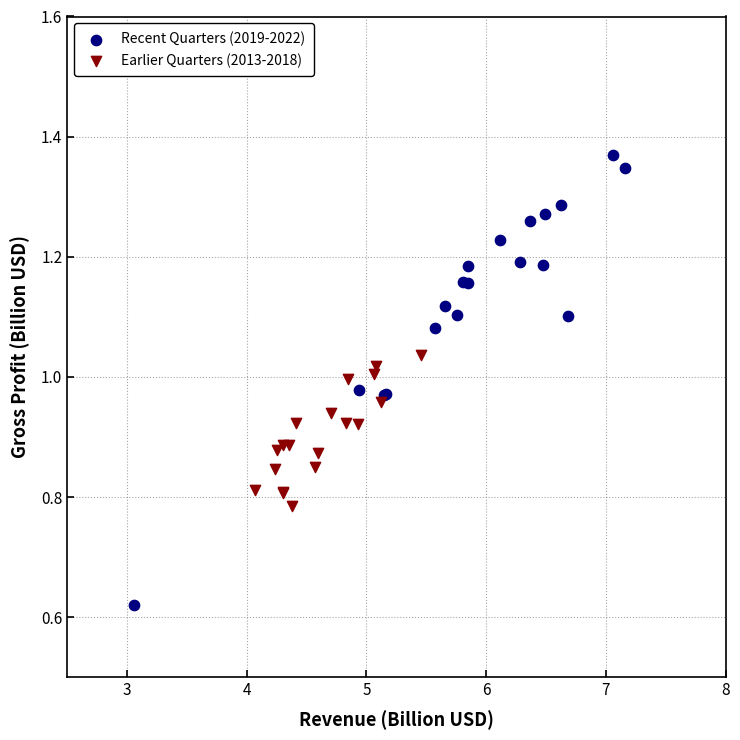

What are all the series names shown in the legend?

Recent Quarters (2019-2022), Earlier Quarters (2013-2018)